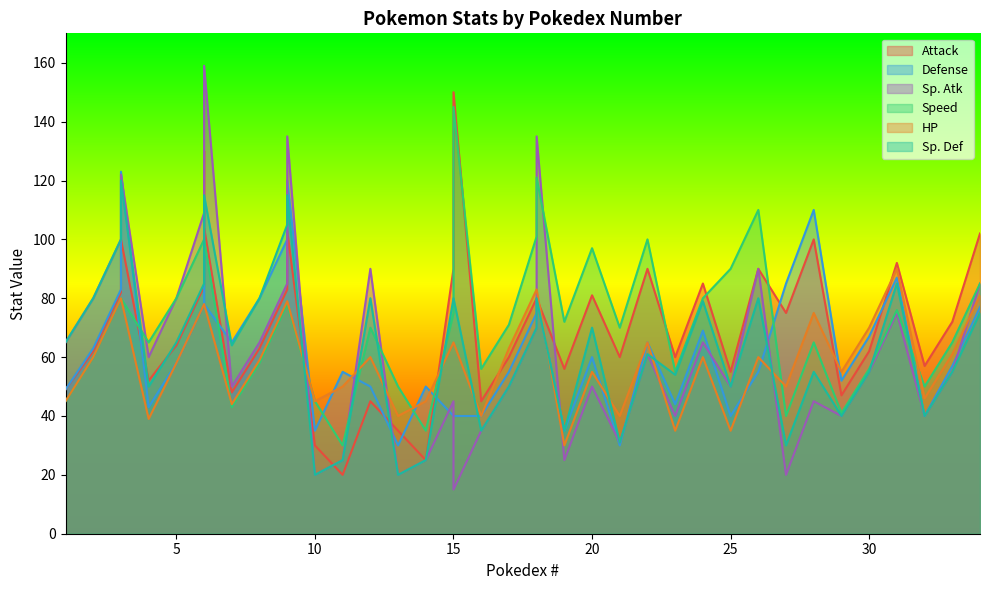

How many interior local peaks does the Sp. Def series have?

11